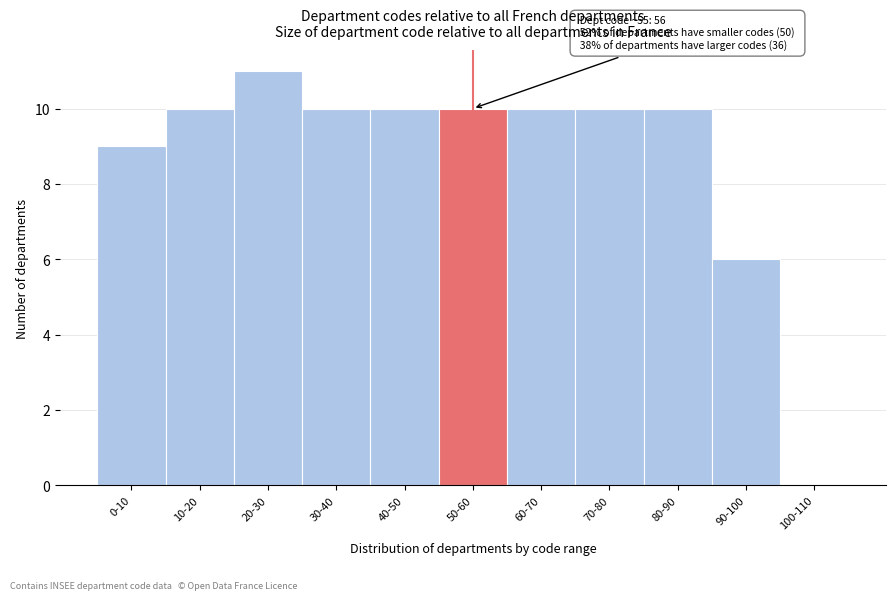

Reading left to right, transcribe all the data shown in this chart.

0-10=9	10-20=10	20-30=11	30-40=10	40-50=10	50-60=10	60-70=10	70-80=10	80-90=10	90-100=6	100-110=0